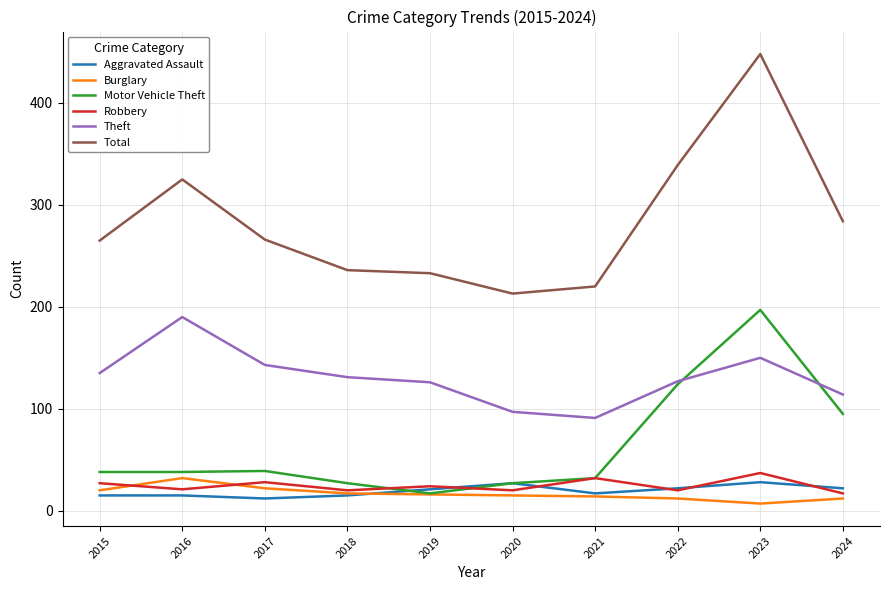

What is the difference between the Aggravated Assault values at 2016 and 2023?

13